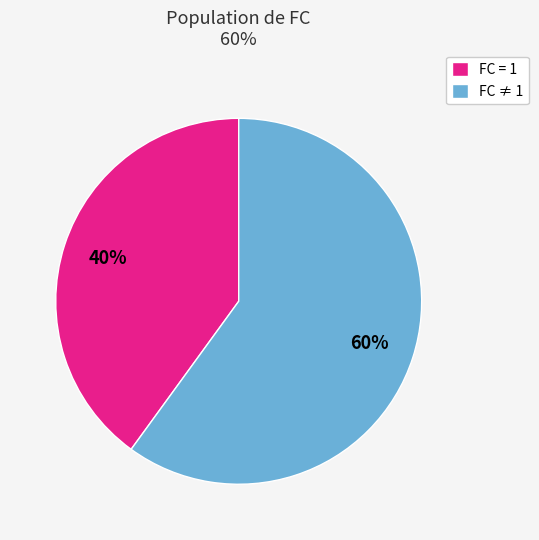

What percentage is the FC ≠ 1 slice, to the nearest percent?

60%